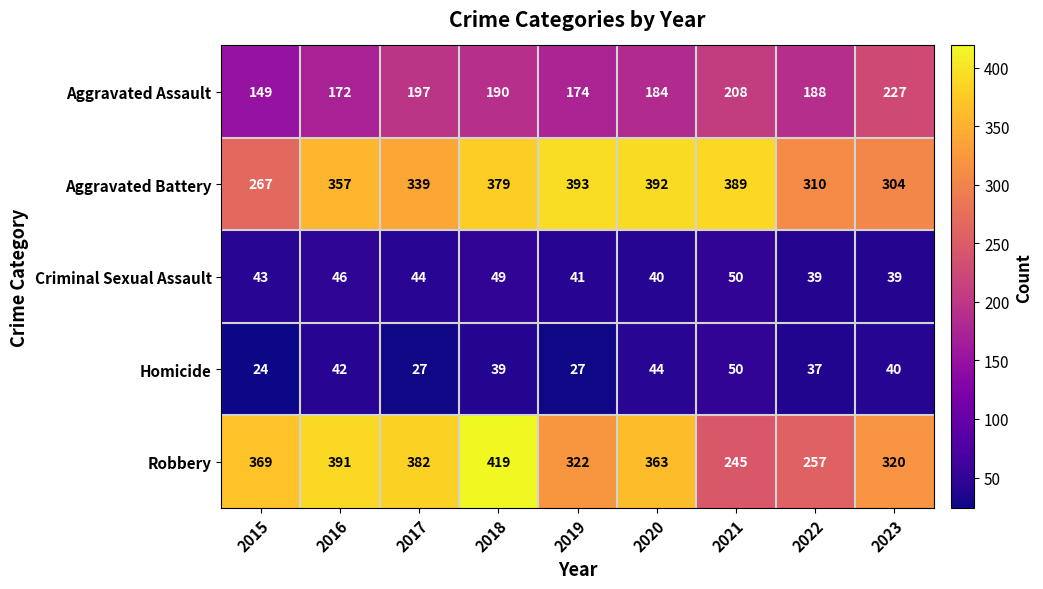

How many distinct data groups are displayed?

5